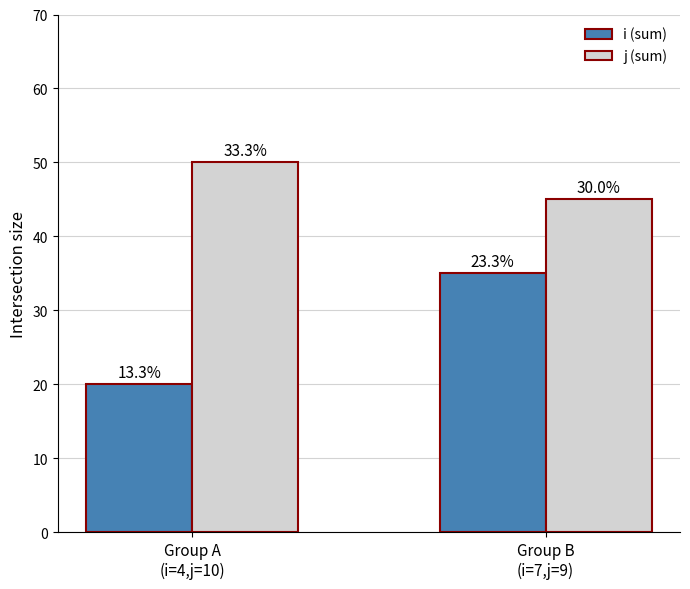

Reading left to right, extract all data points from this chart.

i (sum): 20	35
j (sum): 50	45